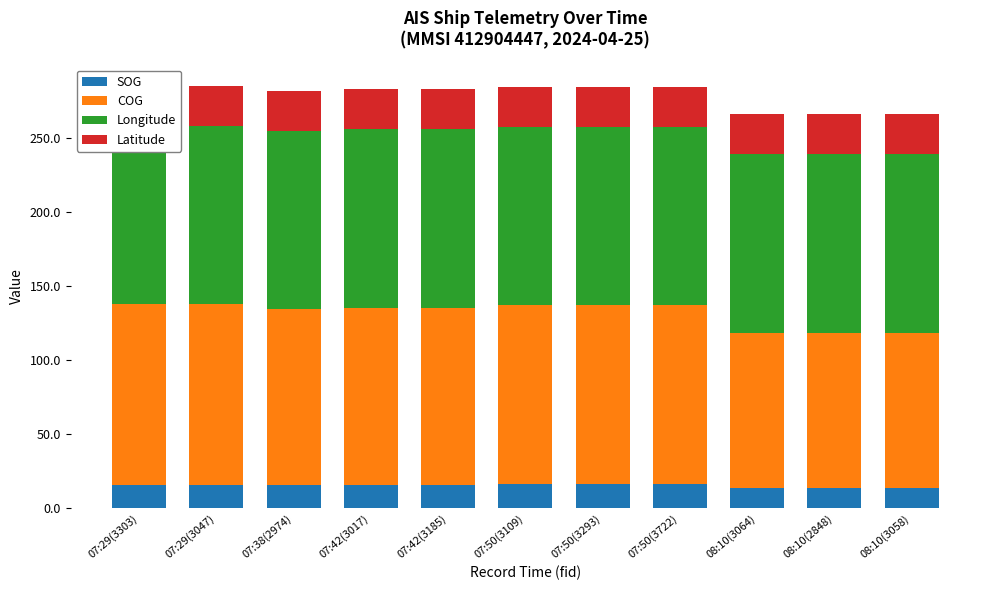

The value of Latitude at 08:10(2848) is 27.0. True or false?

True